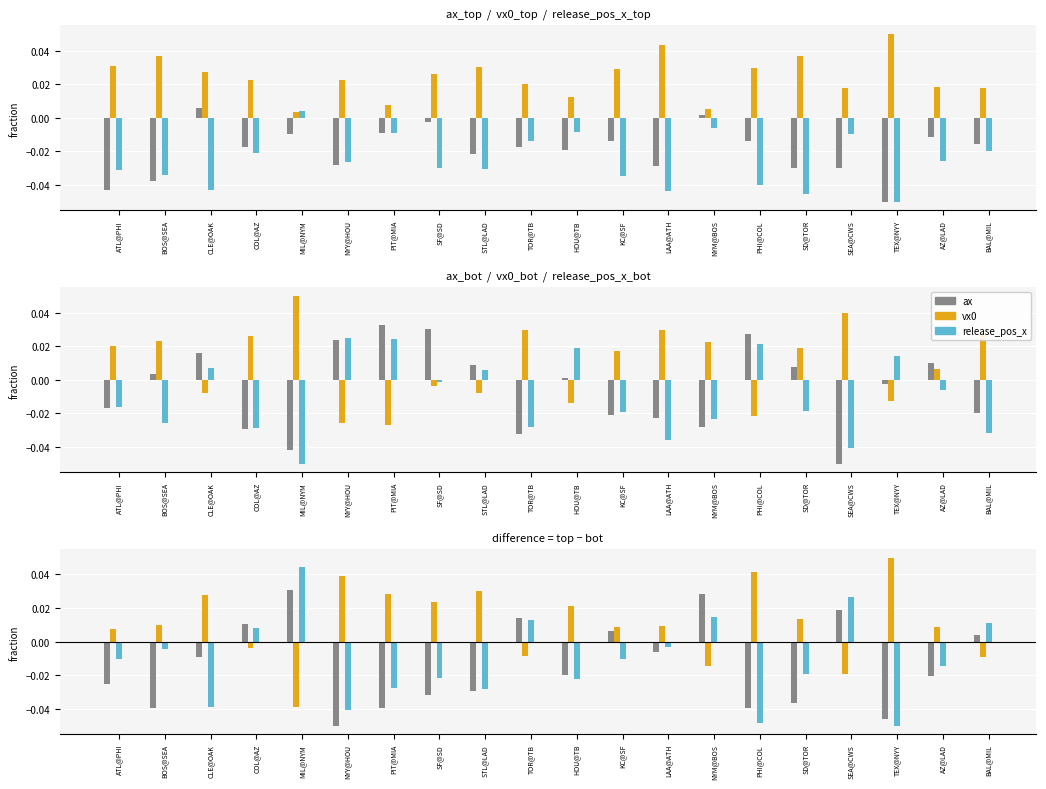

What is the label of the 2nd bar from the right?

AZ@LAD